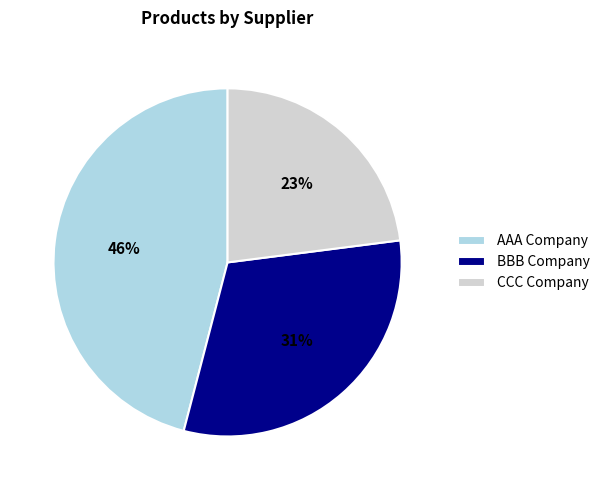

Which category has the biggest portion of the pie?

AAA Company